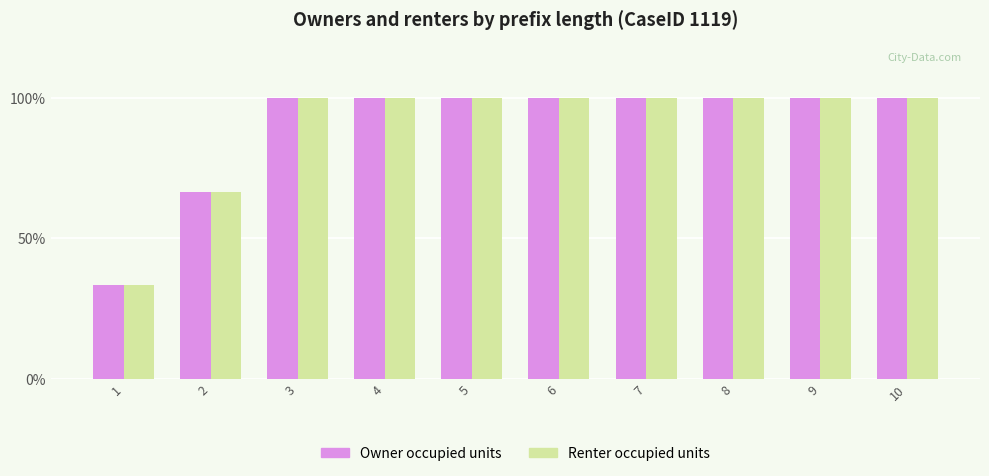

What is the sum of all Renter occupied units values?

900.0